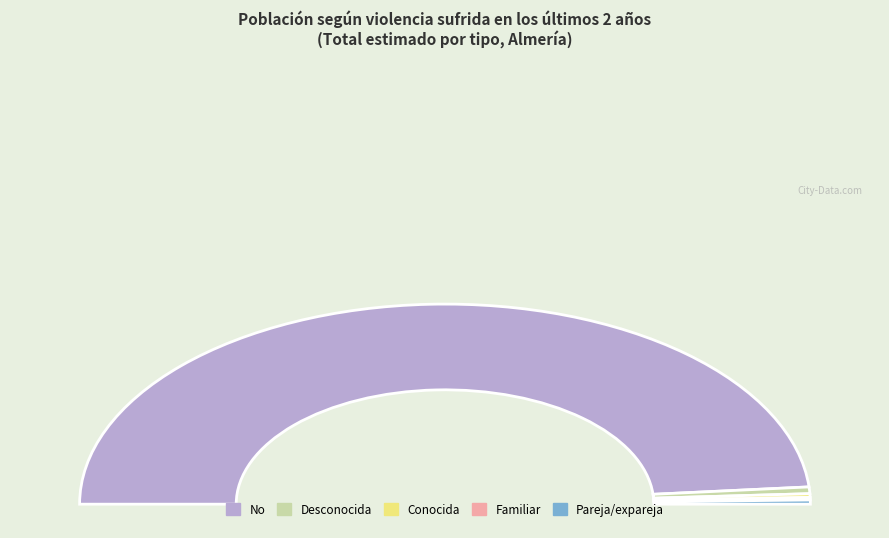

How much of the chart is everything except No?

2.8%